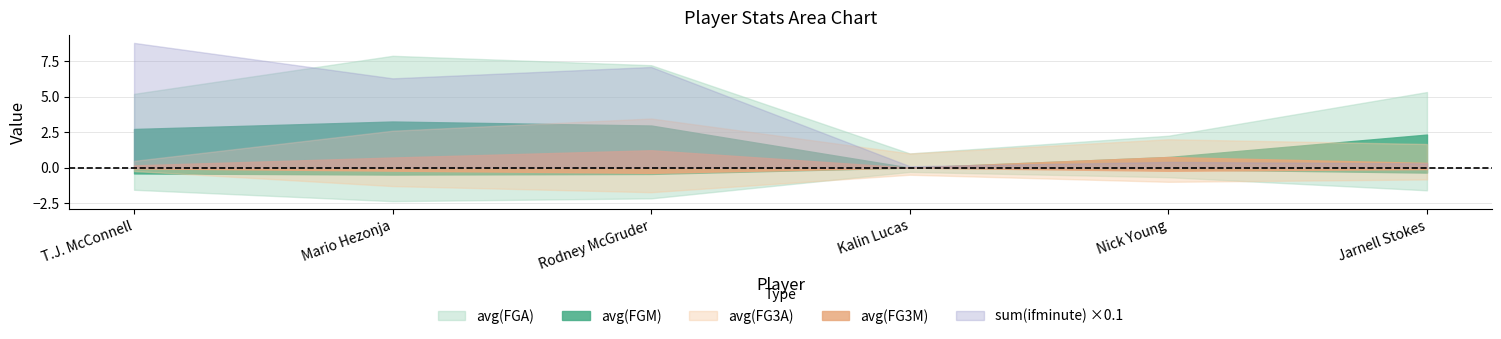

What are all the series names shown in the legend?

avg(FGM), avg(FGA), avg(FG3M), avg(FG3A), sum(ifminute)